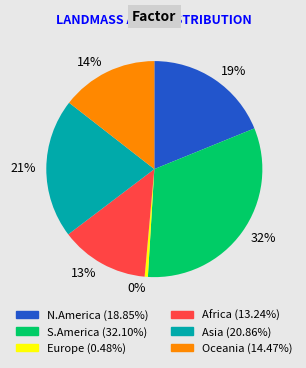

How many segments does this pie chart have?

6